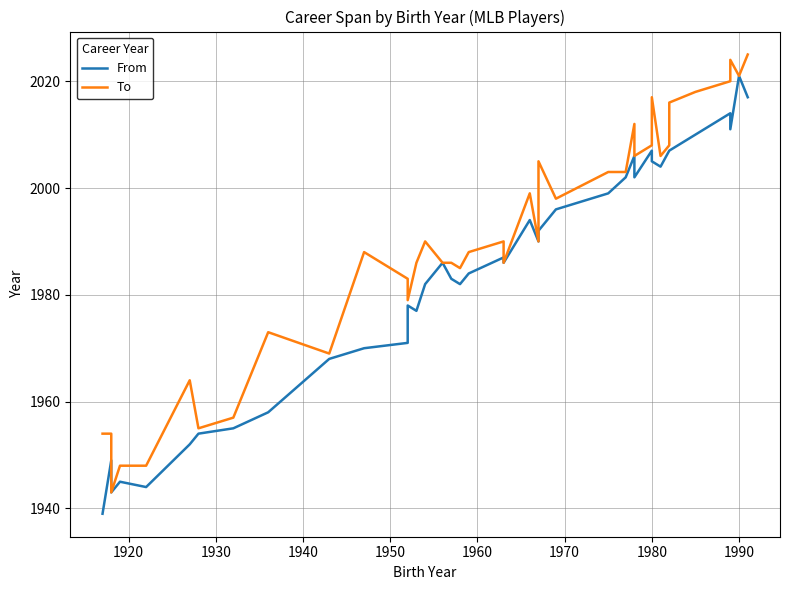

Which series has the largest total across all categories?

To